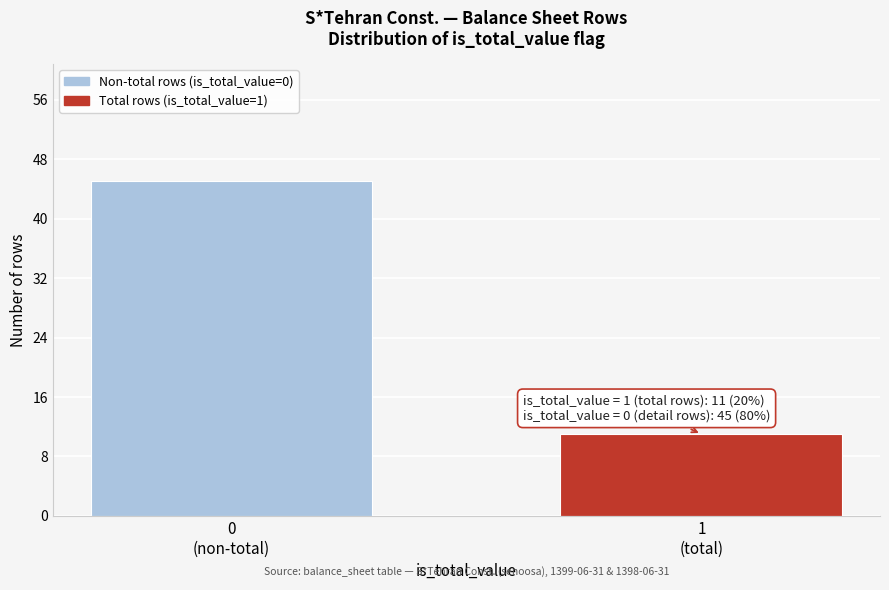

Reading right to left, transcribe all the data shown in this chart.

11	45